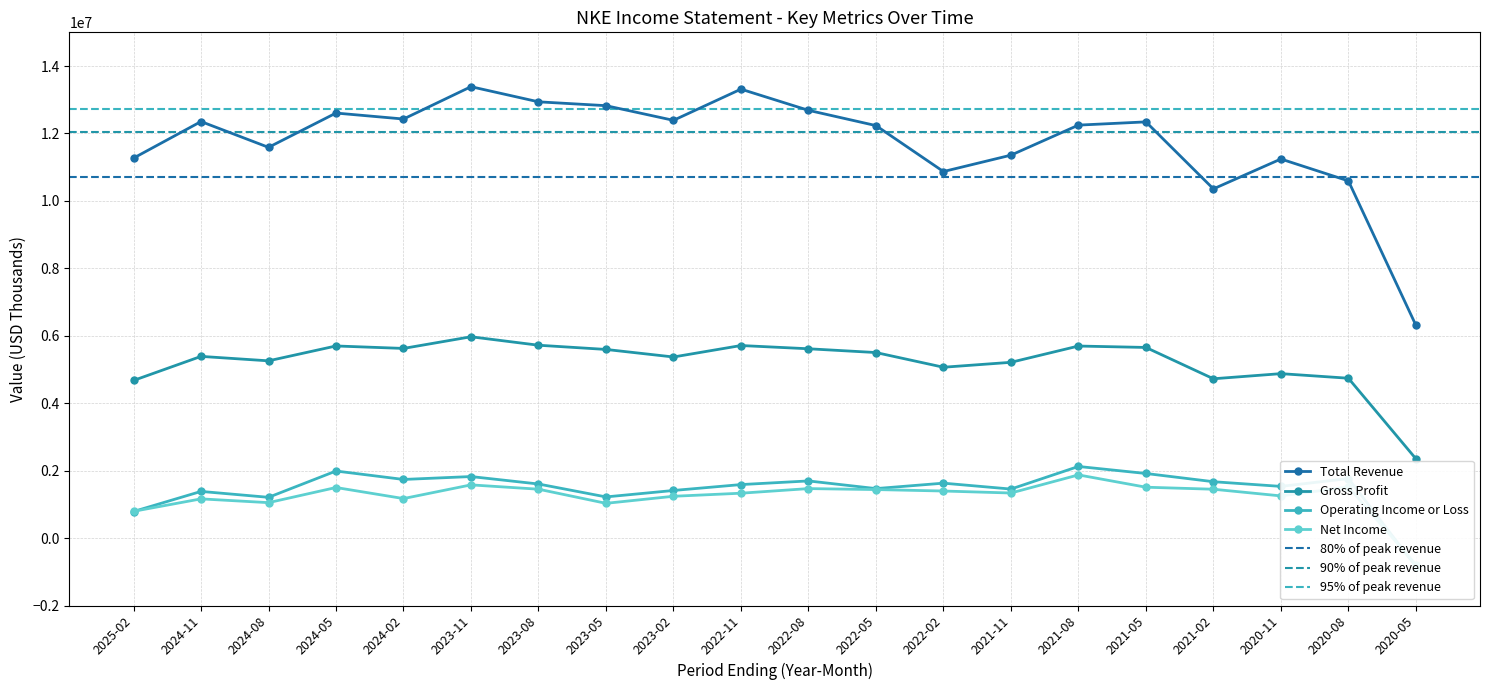

What is the label of the 6th point from the left?

2023-11